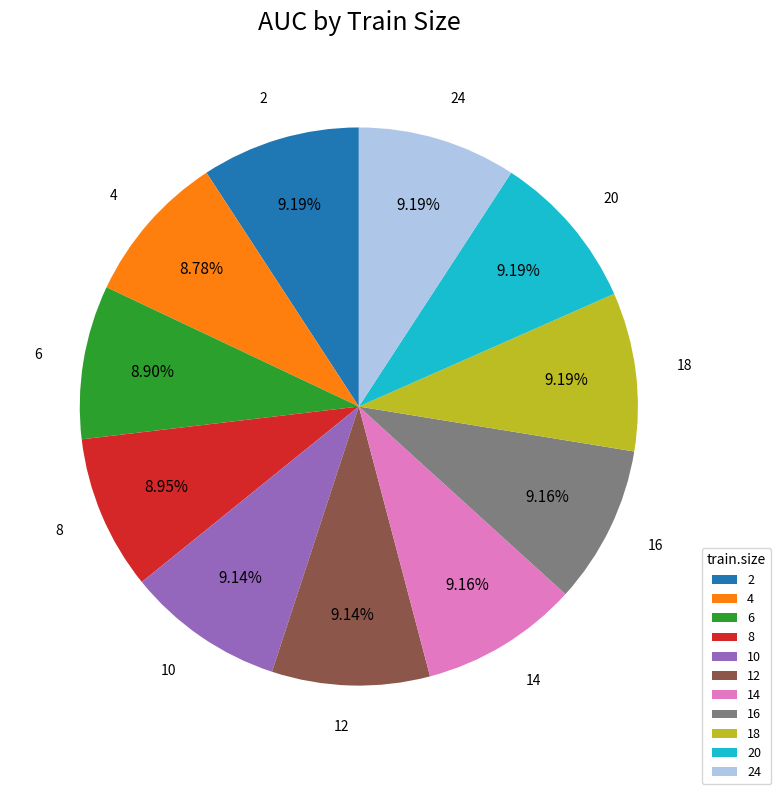

To the nearest percent, what is the average slice percentage?

9%